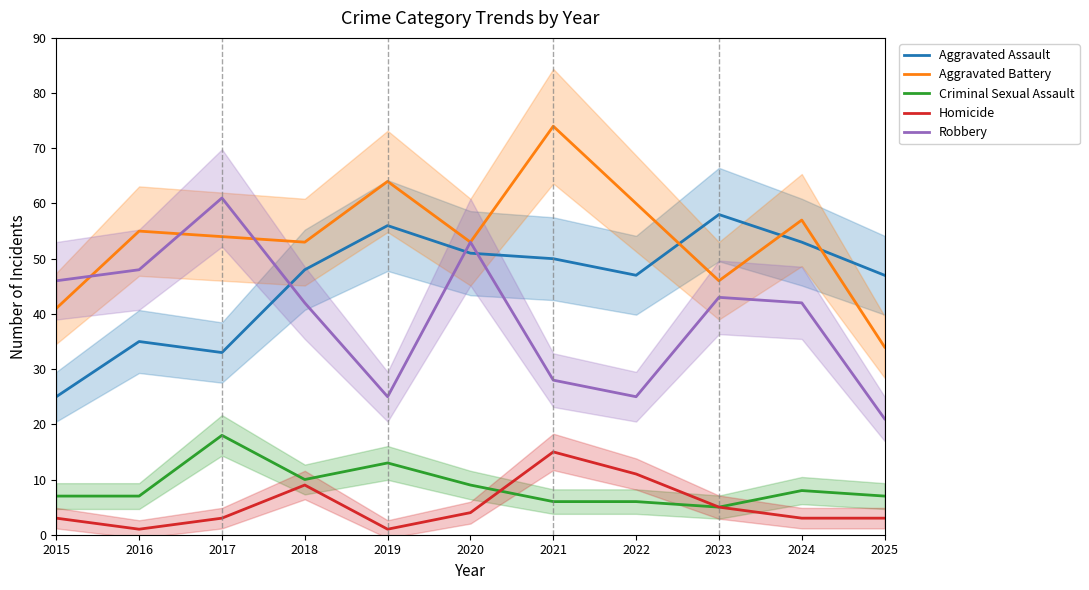

The value of Homicide at 2021 is 5. True or false?

False